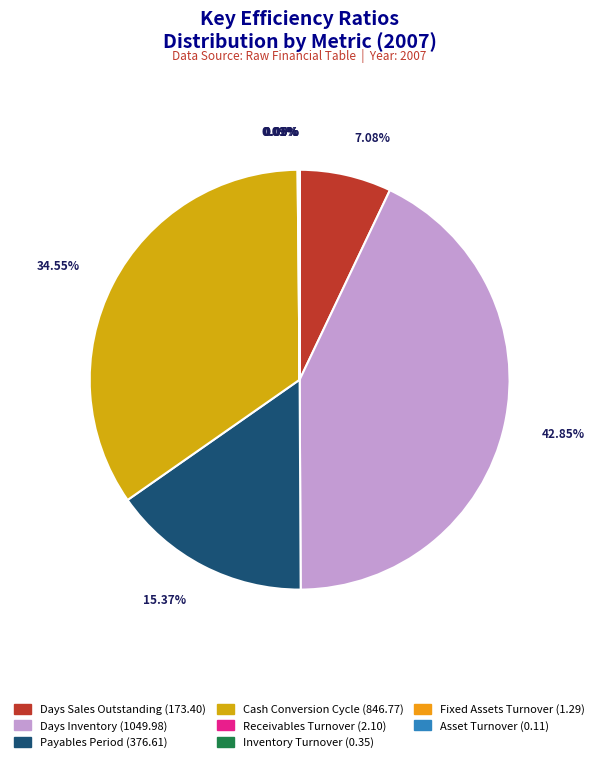

What portion of the pie excludes Payables Period?

84.6%